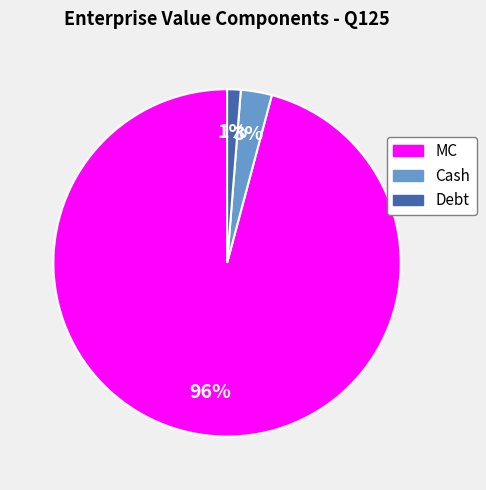

Which category accounts for the majority?

MC